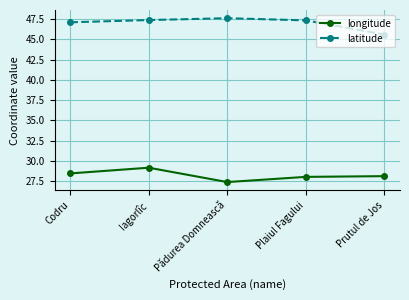

True or false: longitude has a value of 49.8 at Iagorlîc.

False